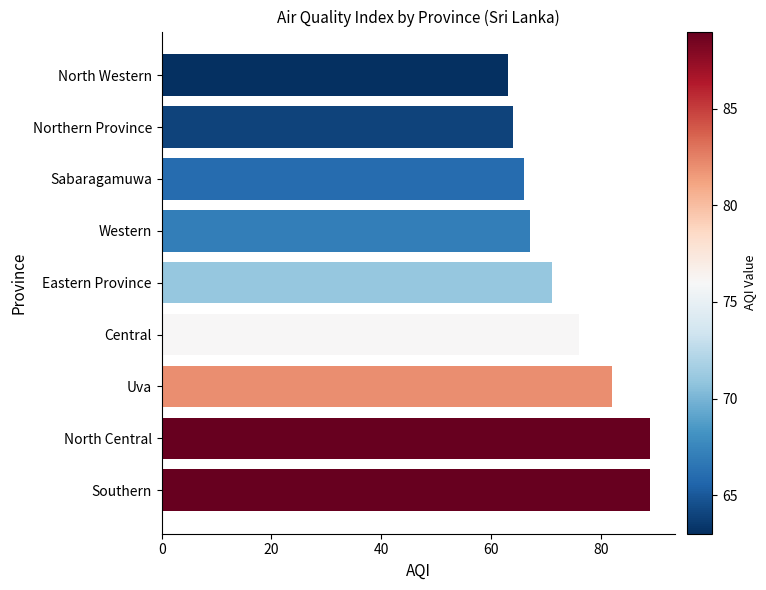

The value at Uva is 82. True or false?

True